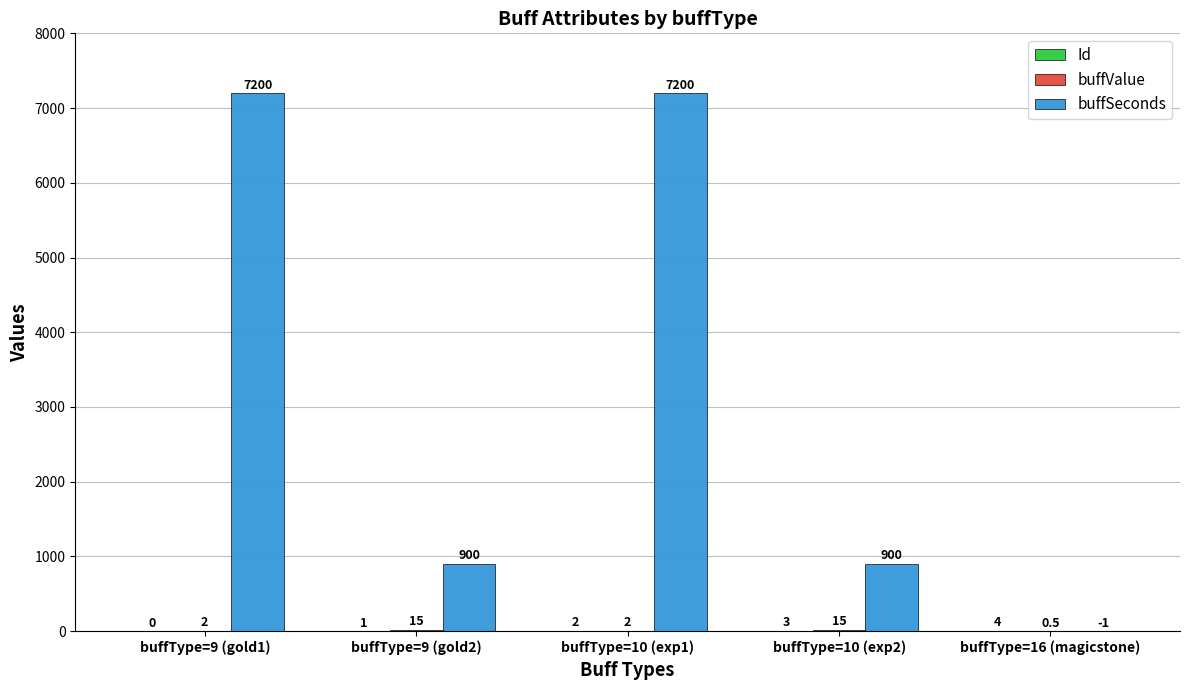

What value does the buffSeconds series have at buffType=10 (exp1)?

7200.0